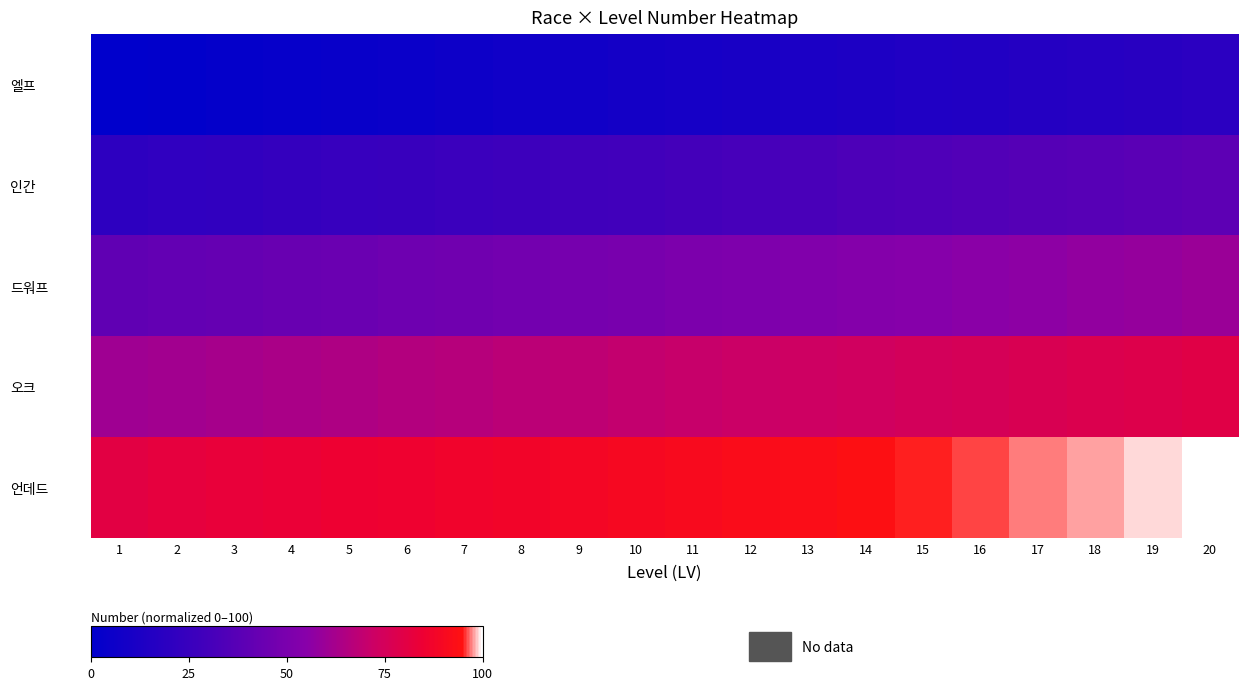

Rank the series by their average value, from lowest to highest.

엘프, 인간, 드워프, 오크, 언데드